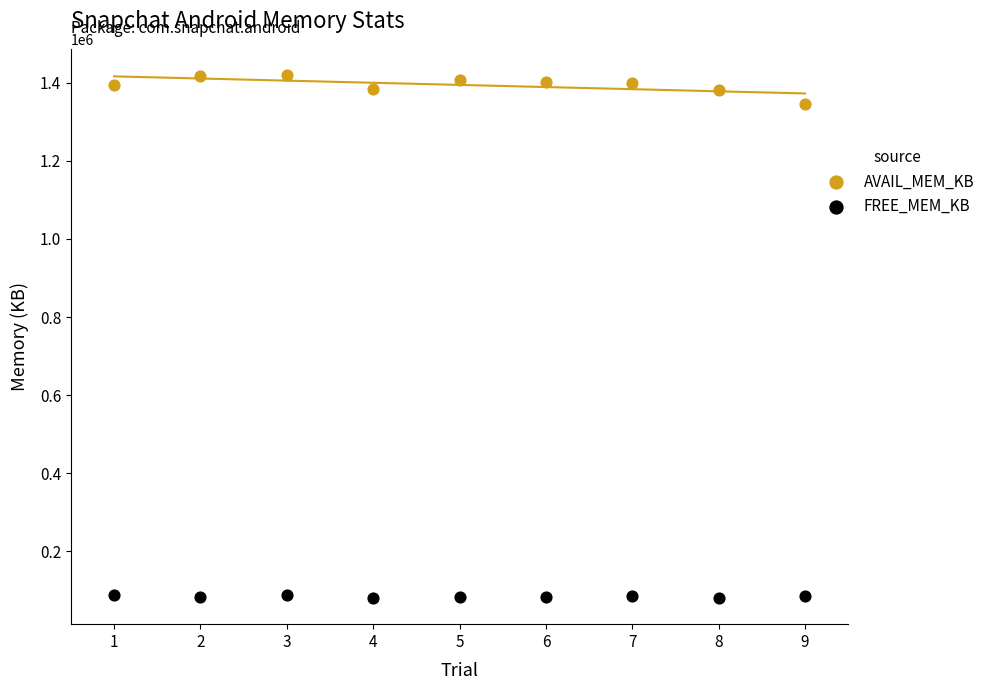

What is the X range (max minus min) for the scatter plot?

8